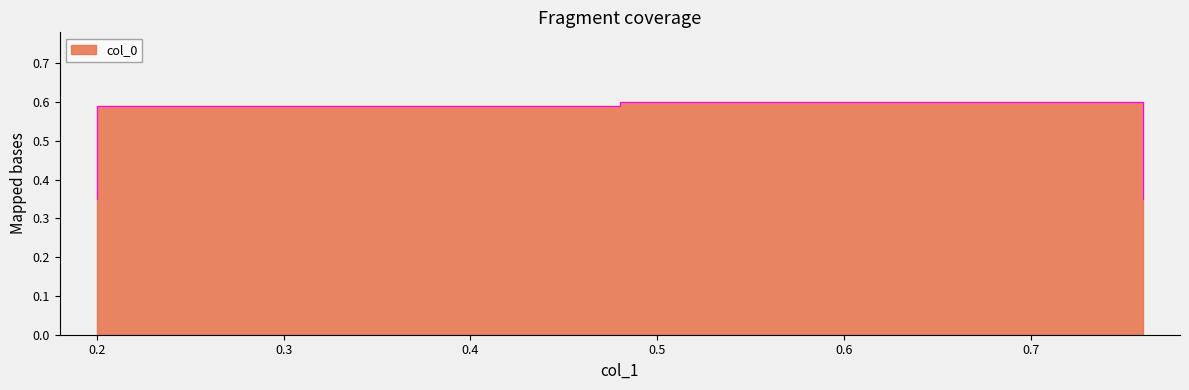

True or false: the data shows 0.2 at 0.76.

False